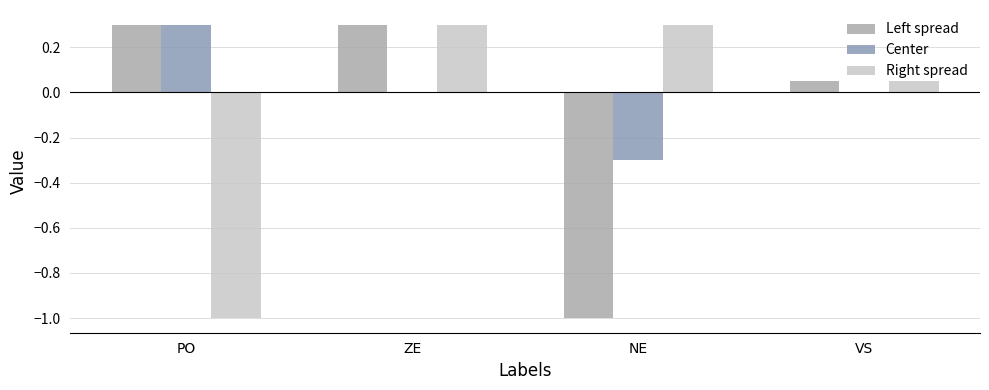

Are the bars horizontal?

No